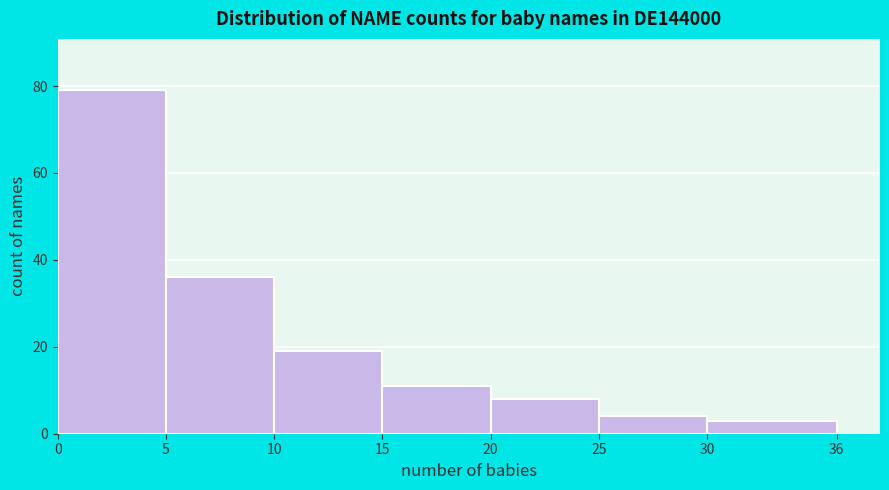

Reading left to right, transcribe this chart: for each bar, give the range it covers on the x-axis and its height. The values are not printed on the chart, so give them approximately, as read against the axis.

0 to 5: 80
5 to 10: 36
10 to 15: 20
15 to 20: 12
20 to 25: 8
25 to 30: 4
30 to 36: 4